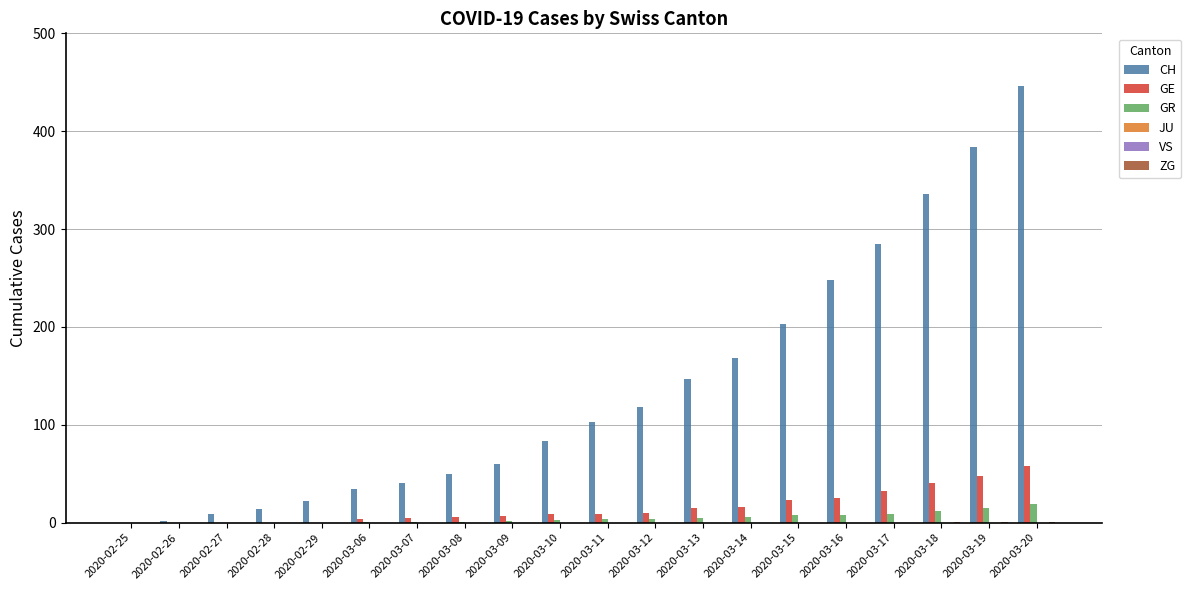

Between 2020-03-10 and 2020-03-11, which series saw the biggest shift?

CH